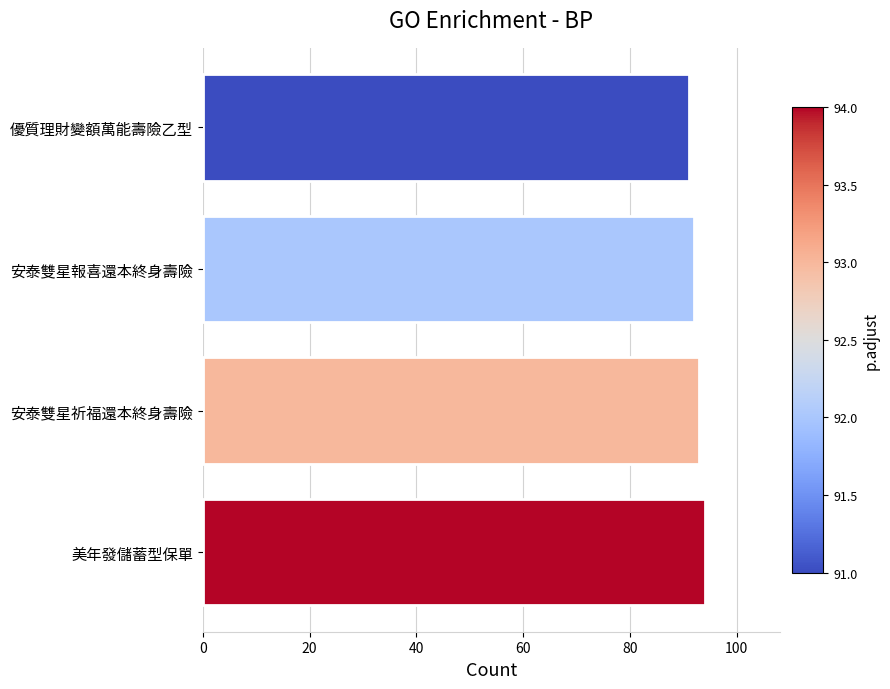

What is the ratio of the value at 安泰雙星報喜還本終身壽險 to the value at 美年發儲蓄型保單?

1.0